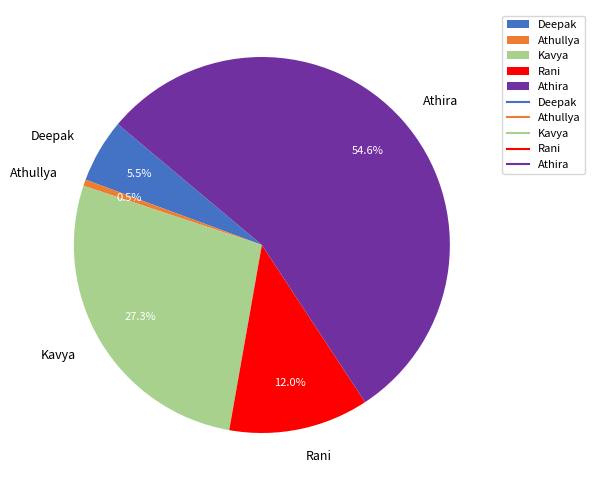

Which slice is the largest?

Athira